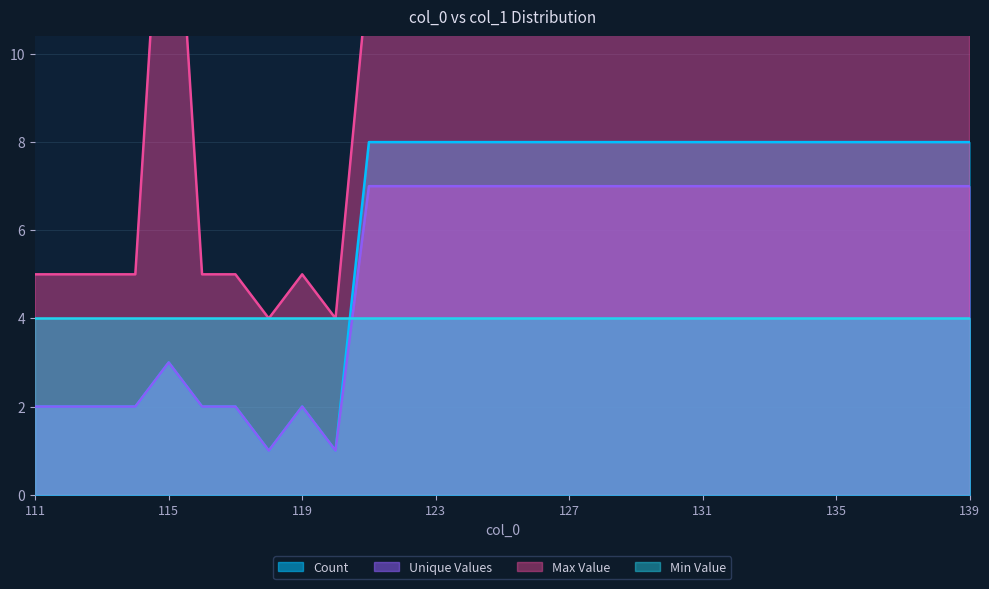

The Unique Values series shows 1 at 119. True or false?

False